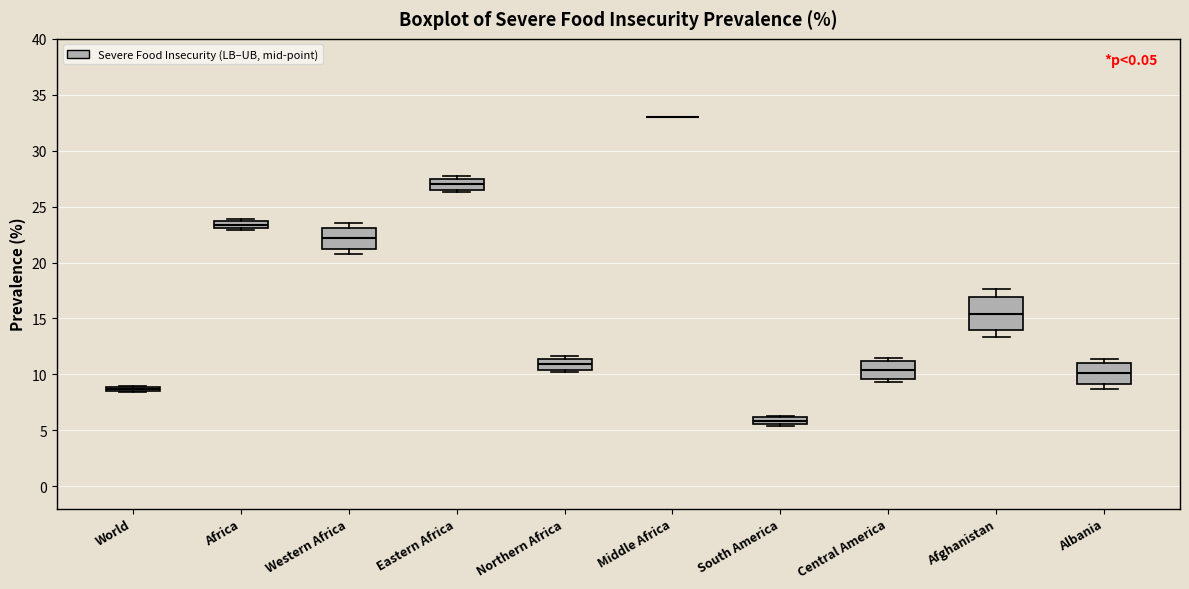

Which box is the tallest, from its lower edge to its upper edge?

Afghanistan